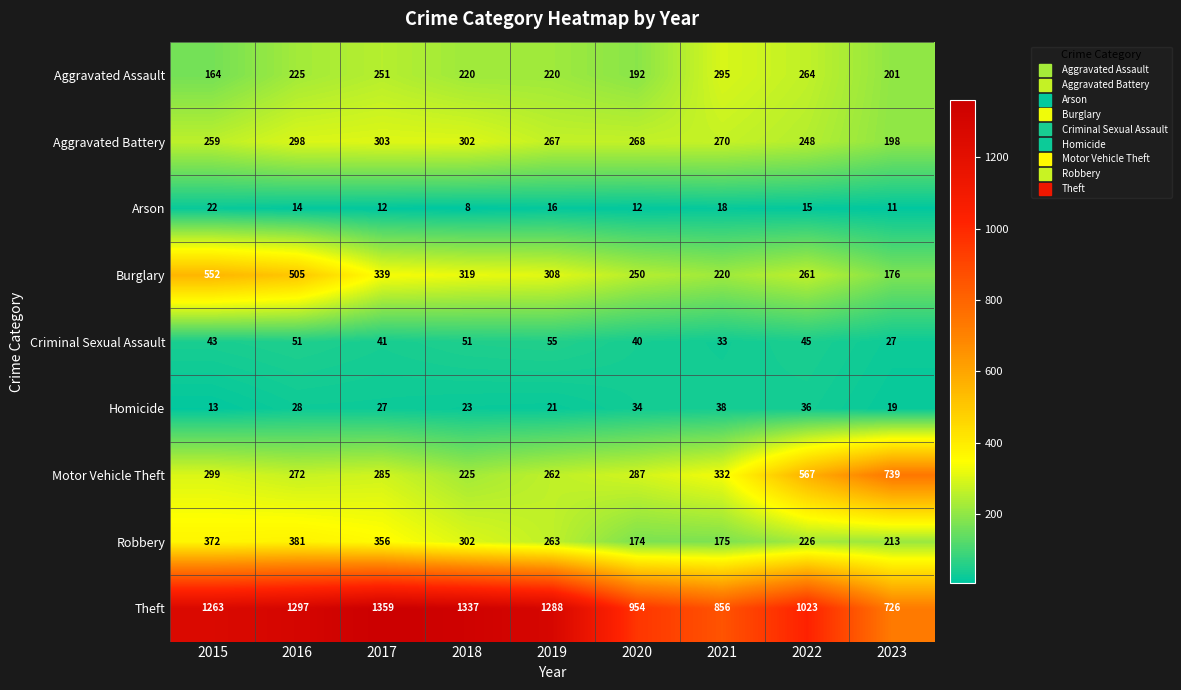

The Criminal Sexual Assault series shows 51 at 2016. True or false?

True